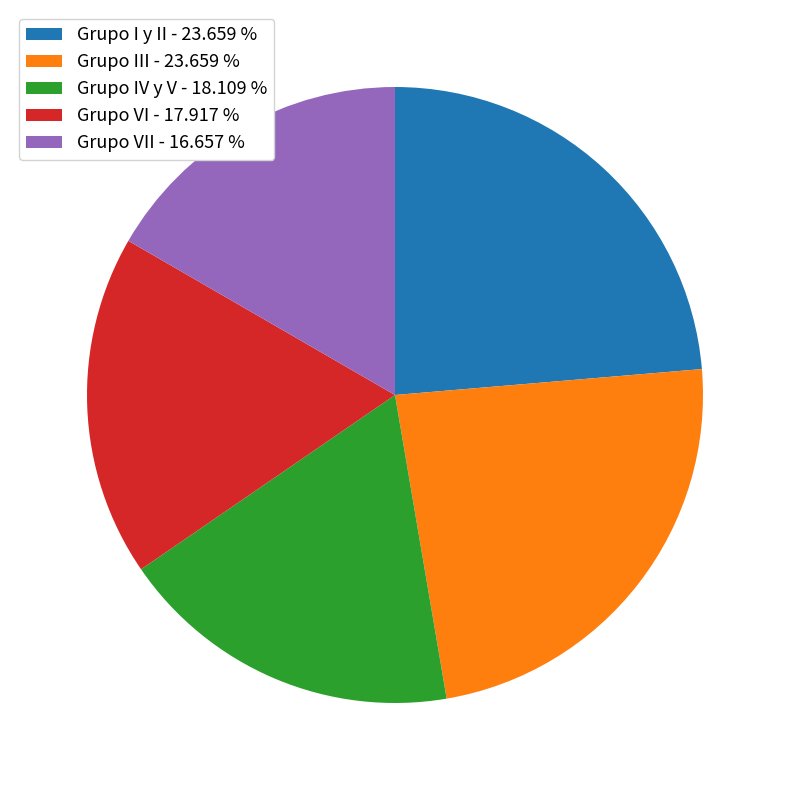

Do Grupo VII - 16.657 % and Grupo VI - 17.917 % together represent more than half of the pie?

No